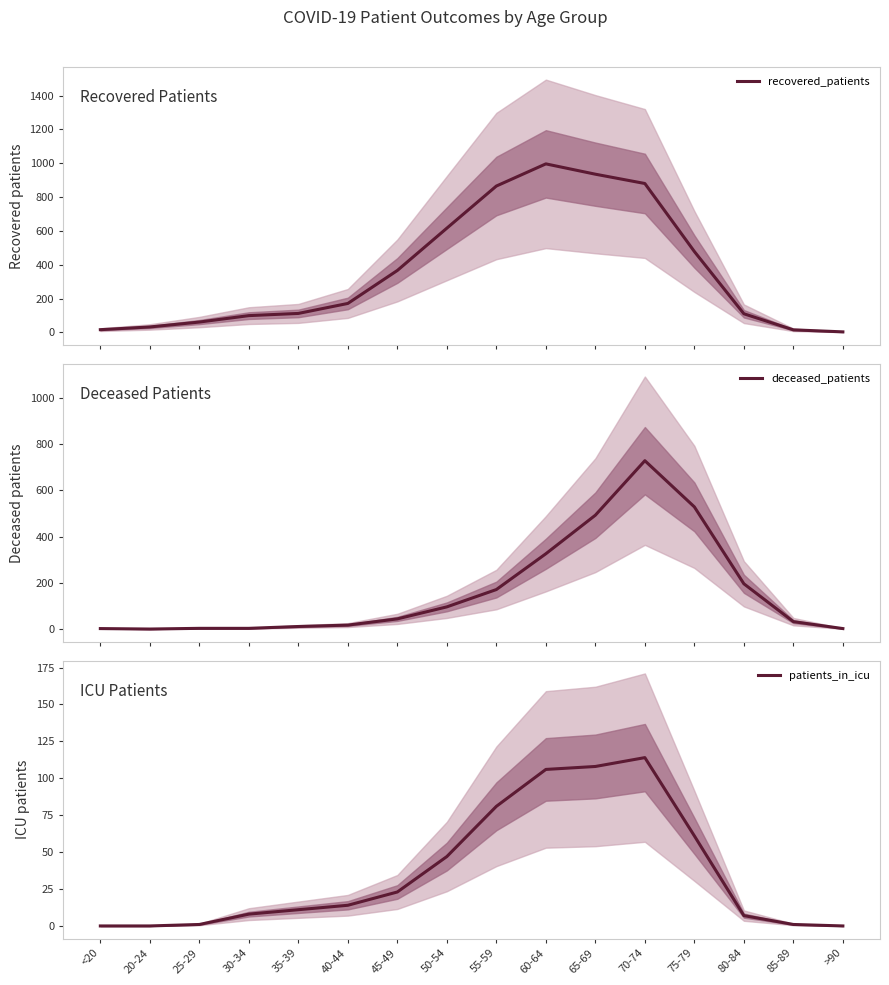

Which series changed the most between 20-24 and 50-54?

recovered_patients